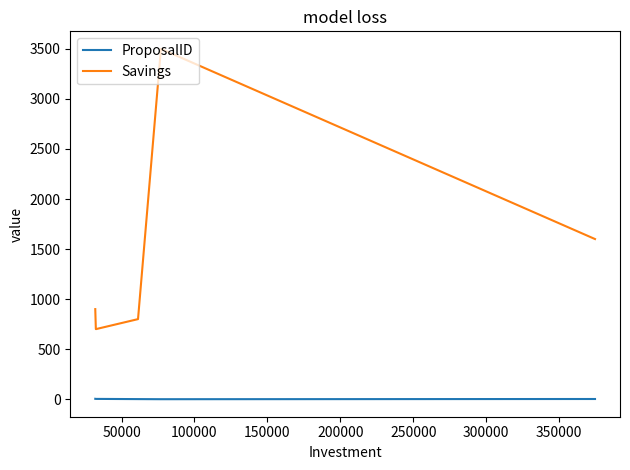

True or false: Savings and ProposalID cross at least once.

False